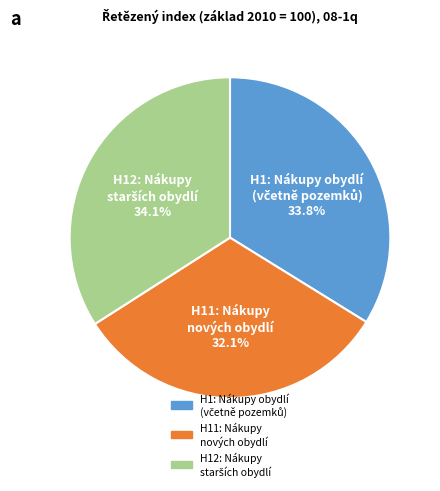

Does any single category account for the majority?

No